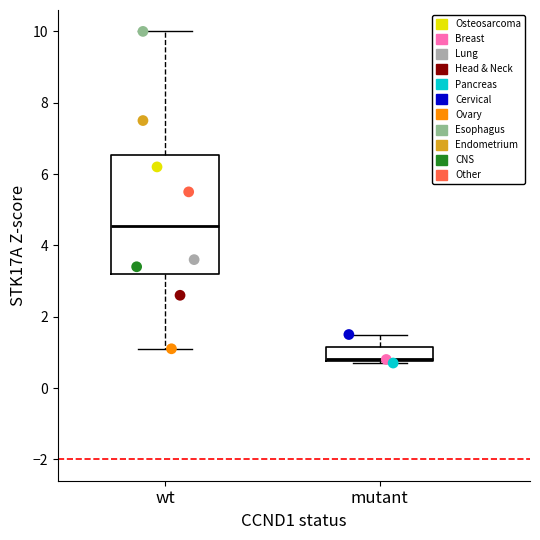

Which series contains the highest Y value?

Esophagus